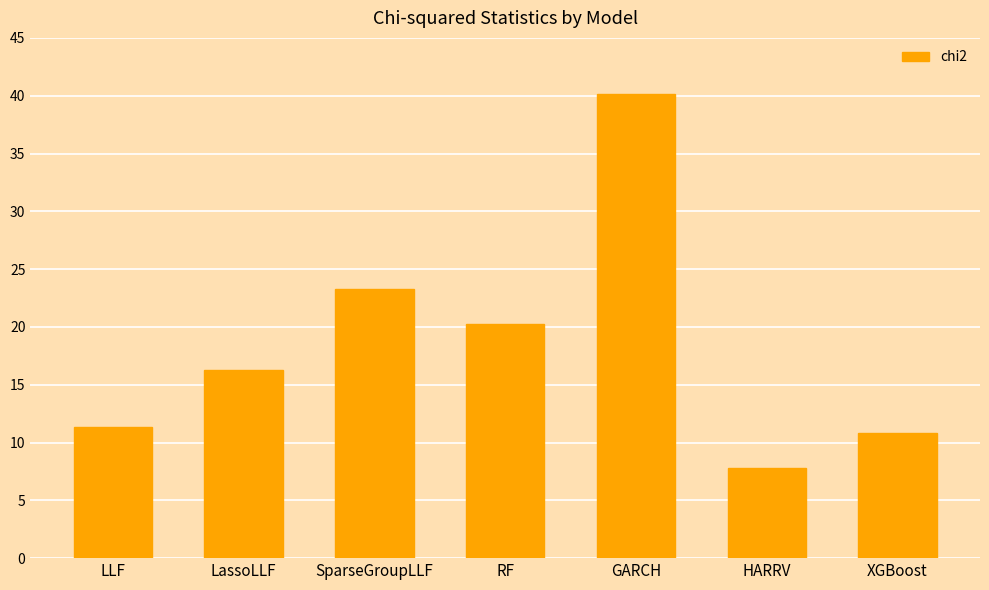

What is the value of the 7th bar from the left?

10.8